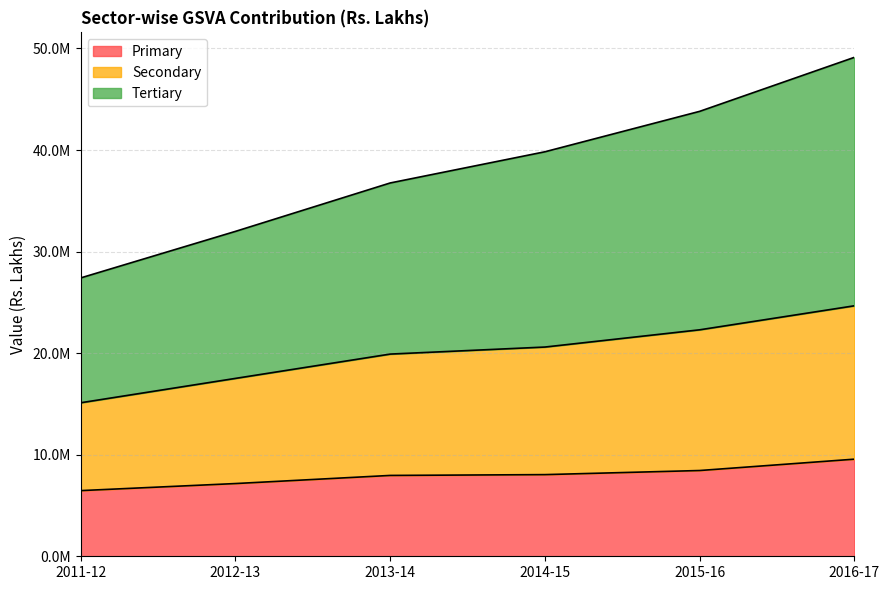

Where is Tertiary nearest to the value 38268334?

2013-14